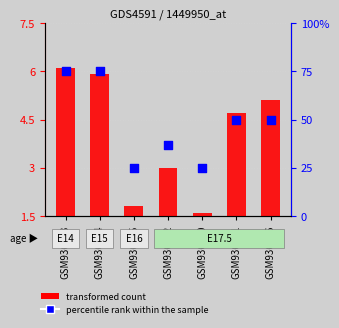

Which series has the widest spread of Y values?

percentile rank within the sample